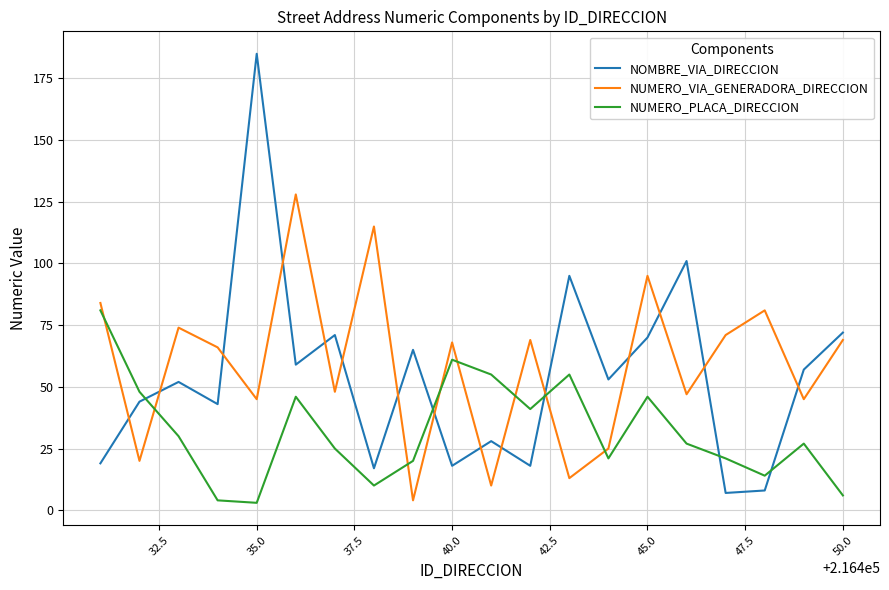

What is the difference between the maximum and minimum values in the NOMBRE_VIA_DIRECCION series?

178